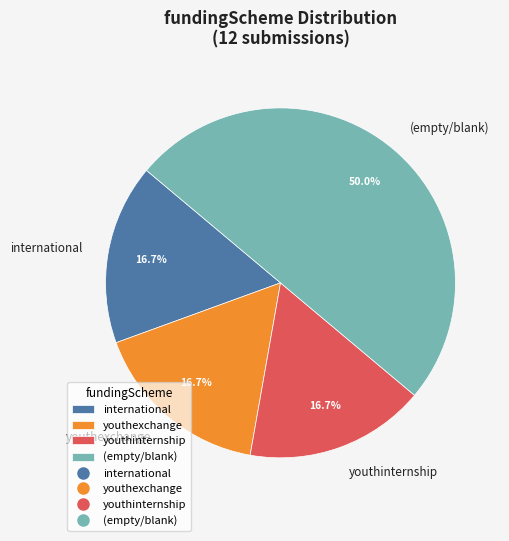

What is the largest slice in the pie chart?

(empty/blank)